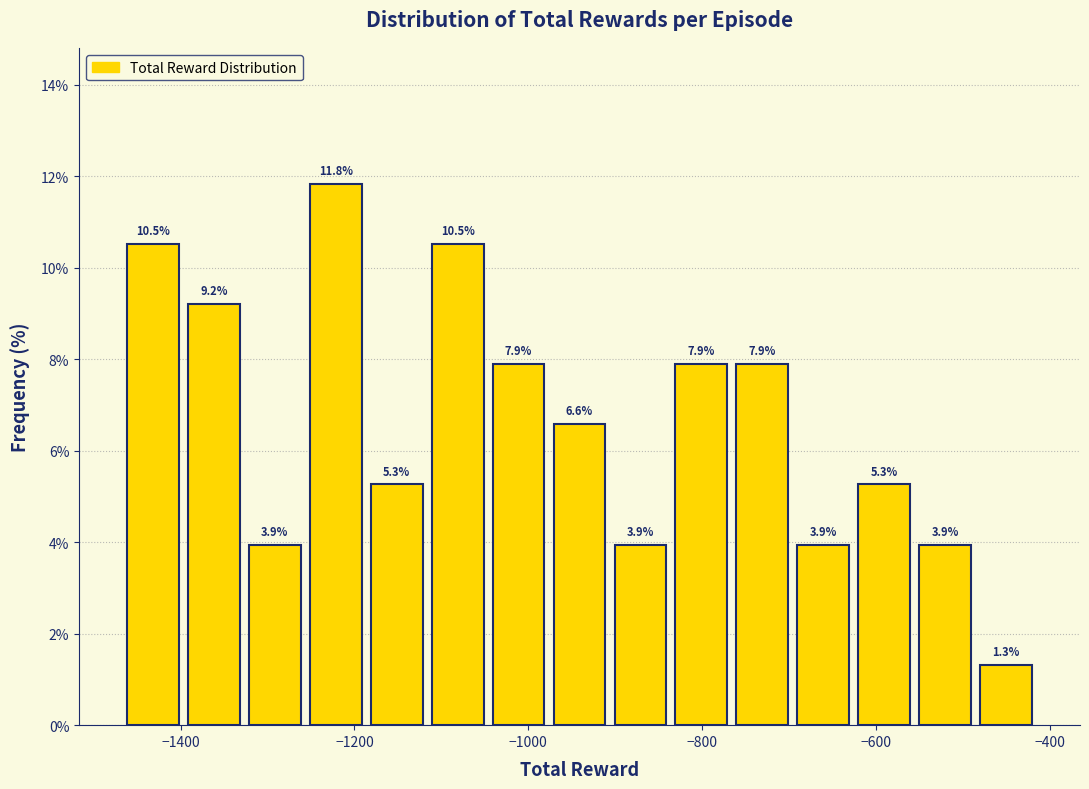

Read against the x-axis, roughly where is the centre of the tallest bar?

-1220